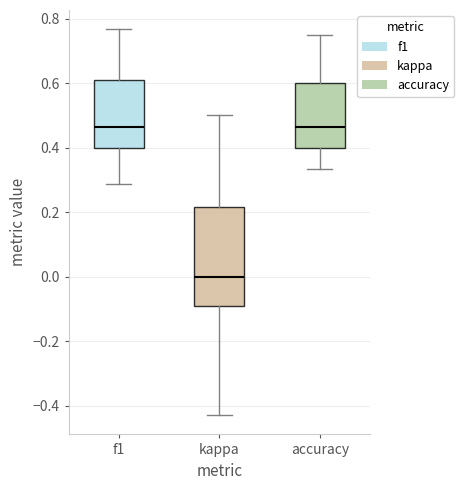

Where does the upper whisker of the box for f1 end on the y-axis? The values are not printed on the chart, so give them approximately, as read against the axis.

0.76